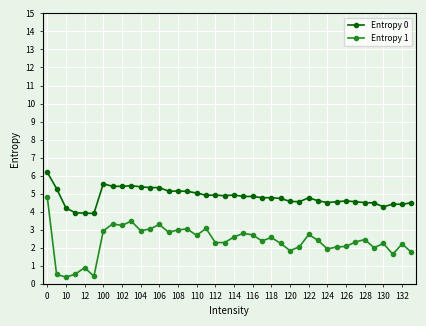

List the series in order of their overall mean, lowest first.

Entropy 1, Entropy 0